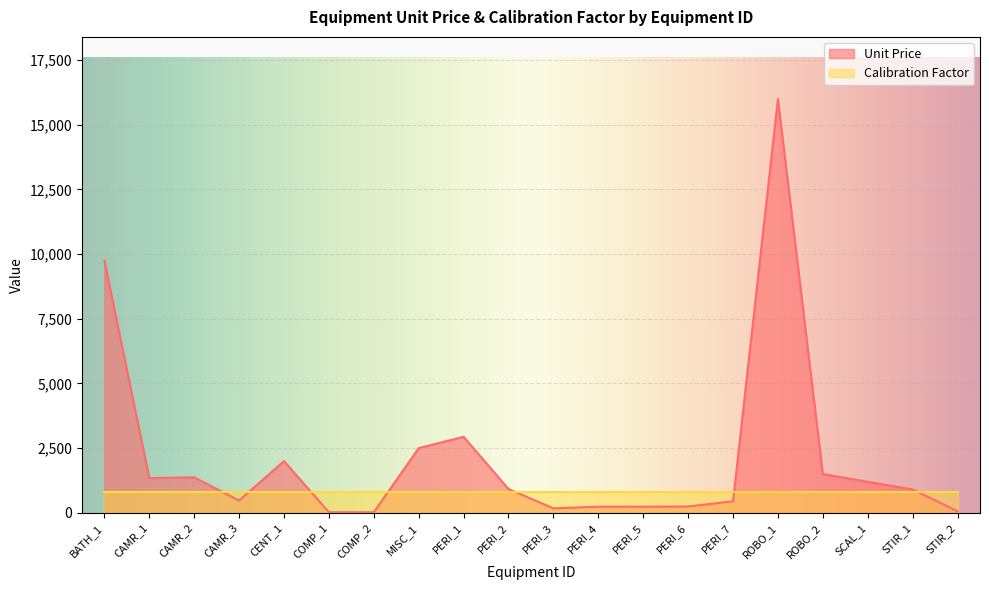

Does the chart display data point markers on the line(s)?

No